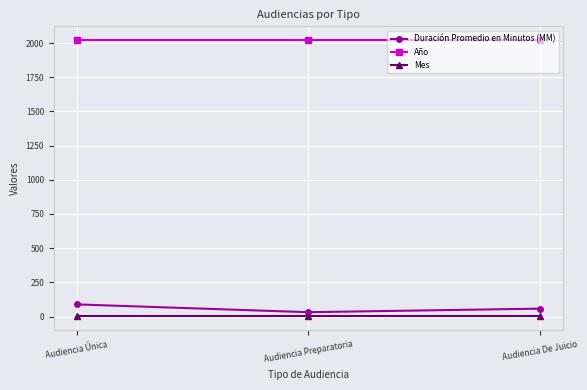

Which series has the widest spread of values?

Duración Promedio en Minutos (MM)